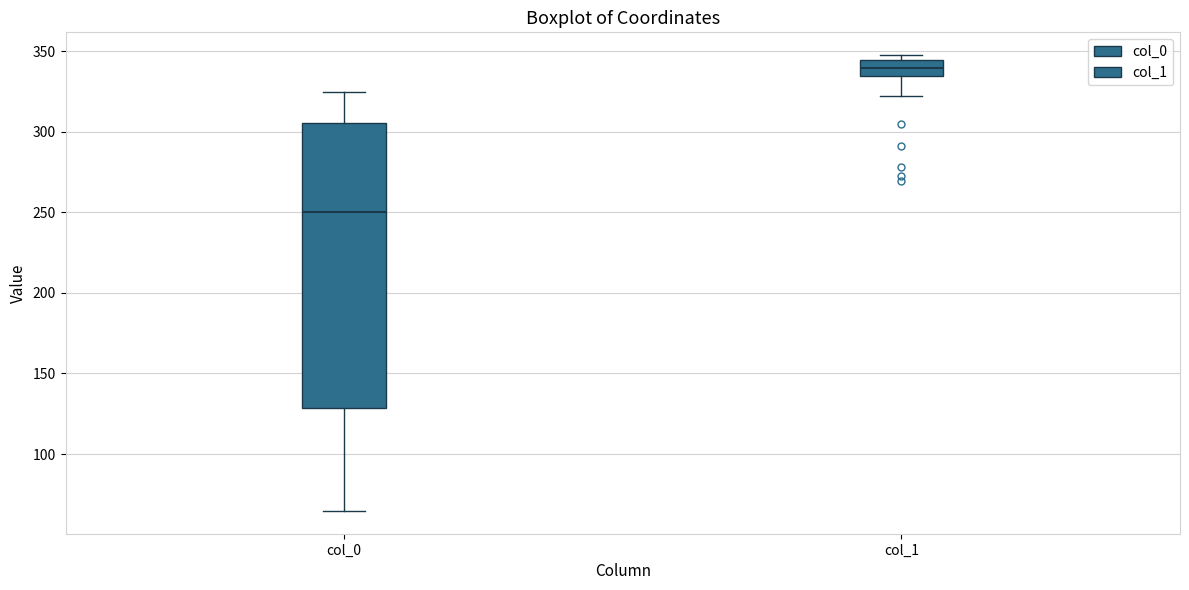

Which box has the highest median line?

col_1